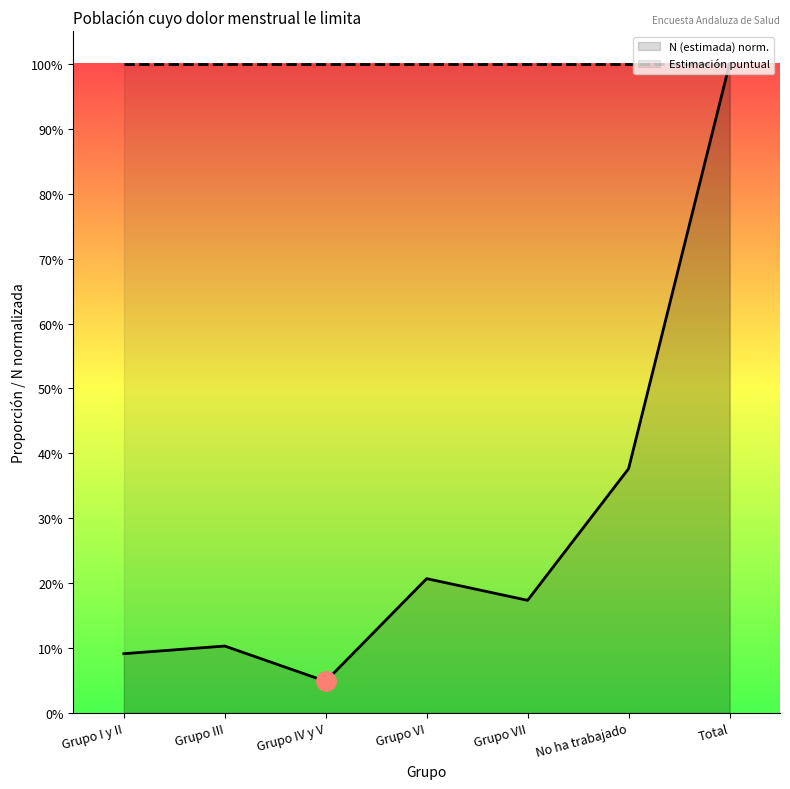

What are all the series names shown in the legend?

N (estimada) norm., Estimación puntual